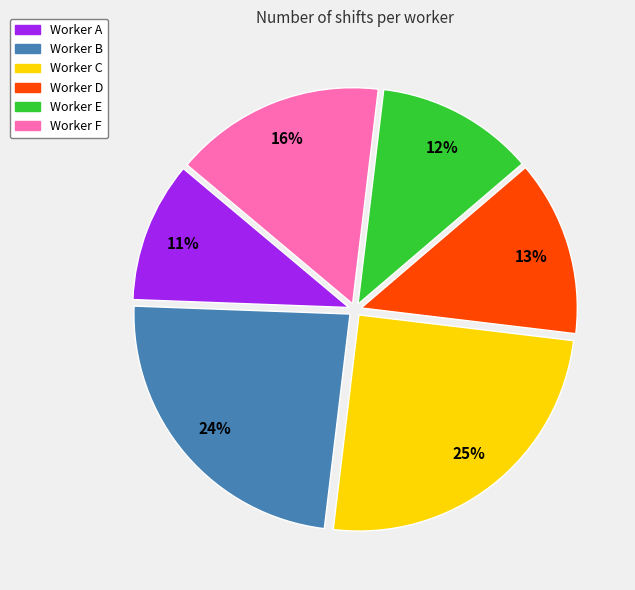

Does any single category account for the majority?

No